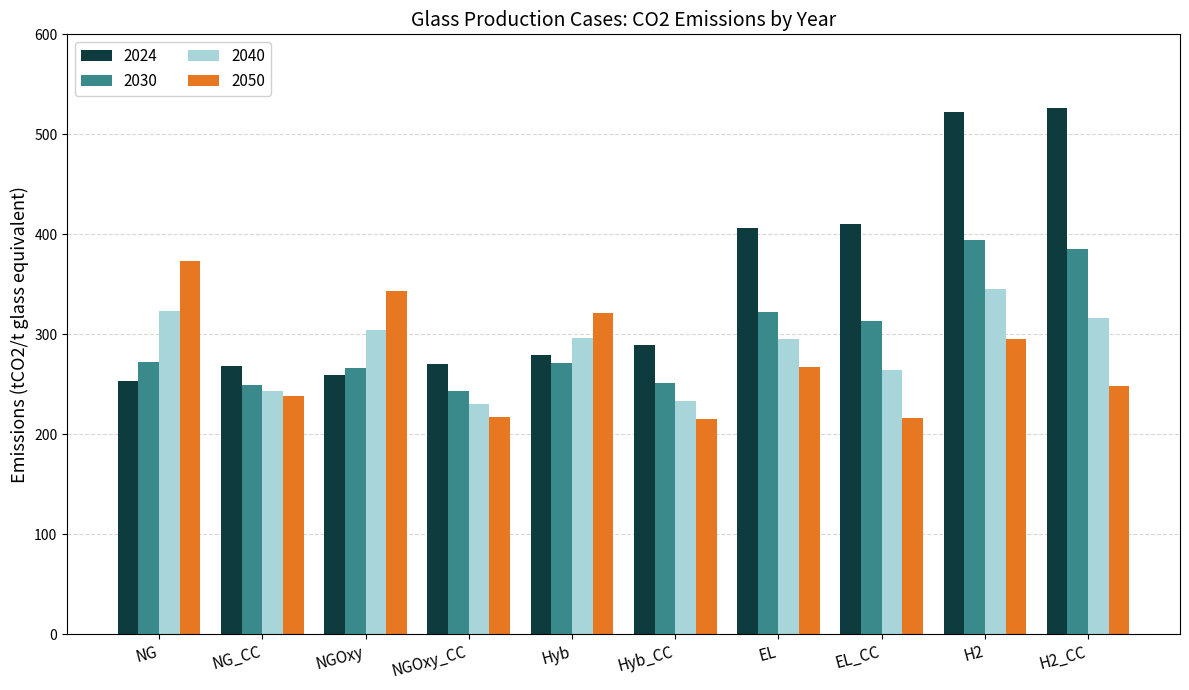

What is the approximate value of 2050 at Hyb_CC?

214.9